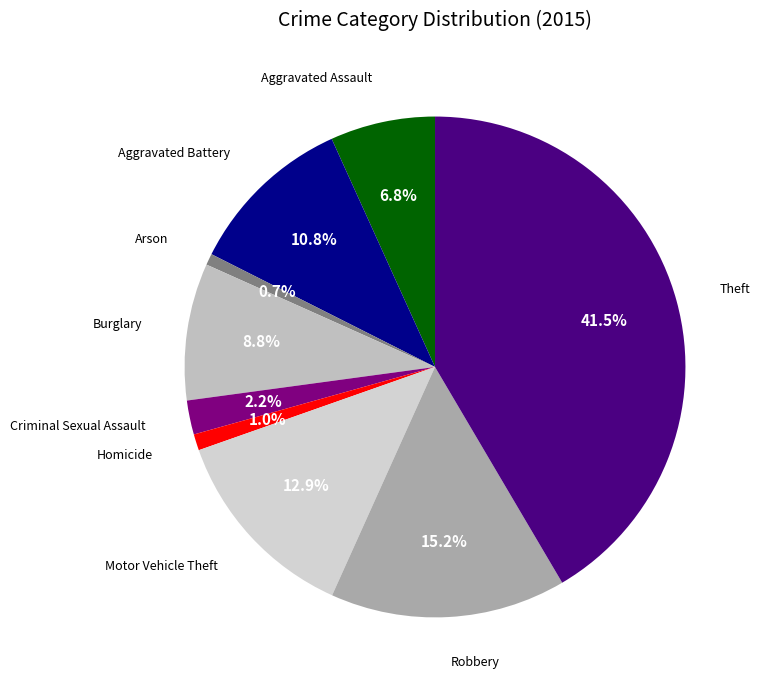

How many segments does this pie chart have?

9